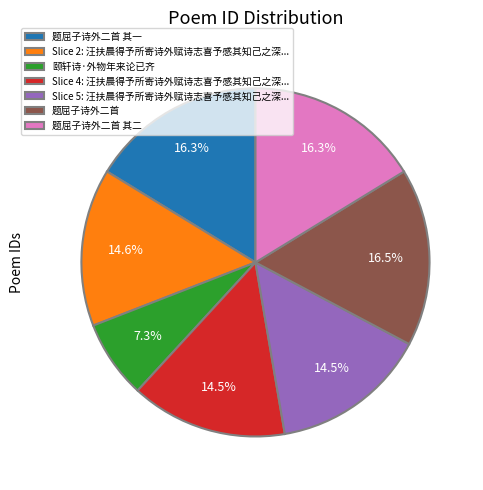

Approximately how many times larger is the value at Slice 2: 汪扶晨得予所寄诗外赋诗志喜予感其知己之深... compared to 题屈子诗外二首 其二?

0.9